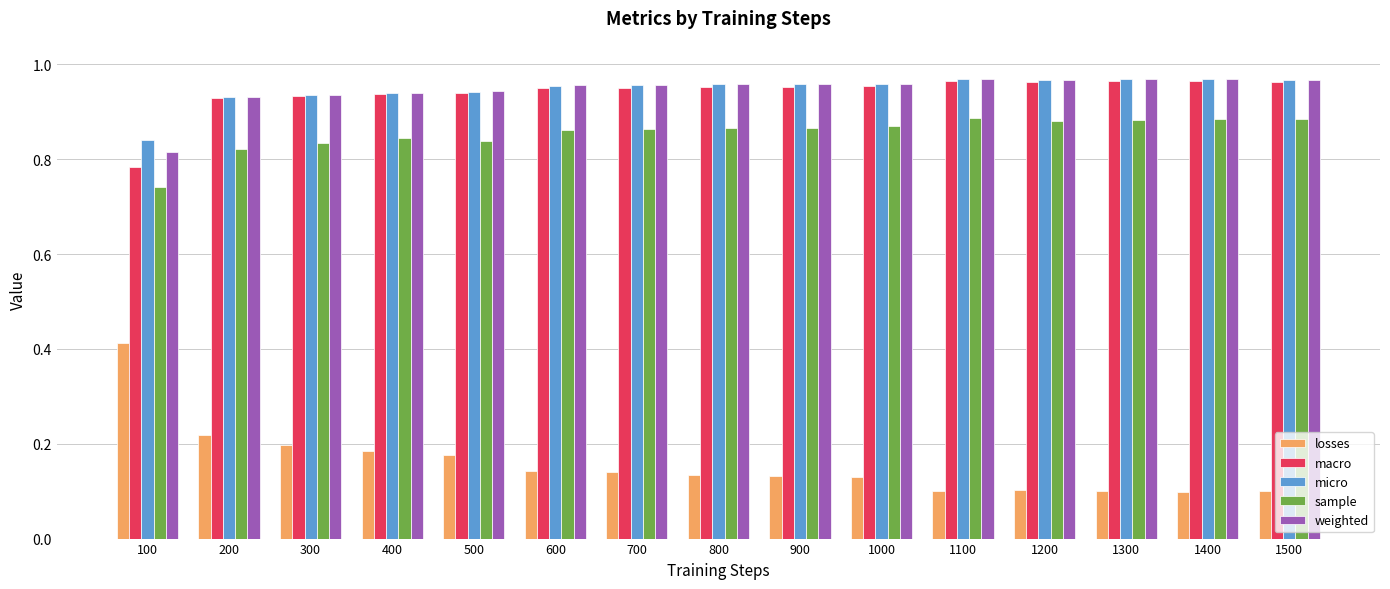

What is the sum of the sample values at 1100 and 1200?

1.8